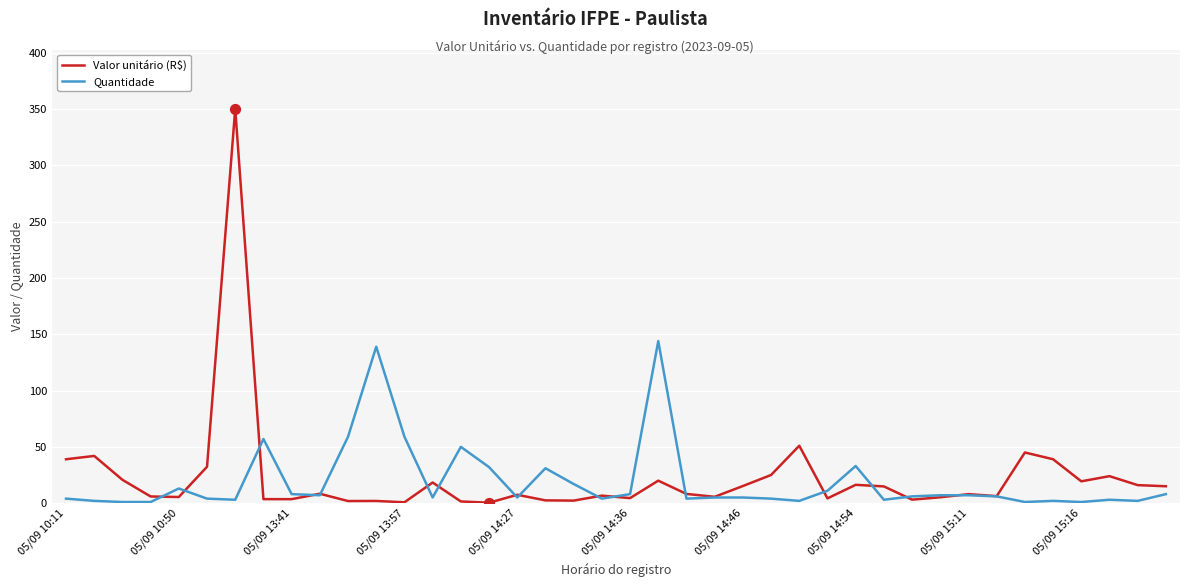

What are all the series names shown in the legend?

Valor unitário (R$), Quantidade